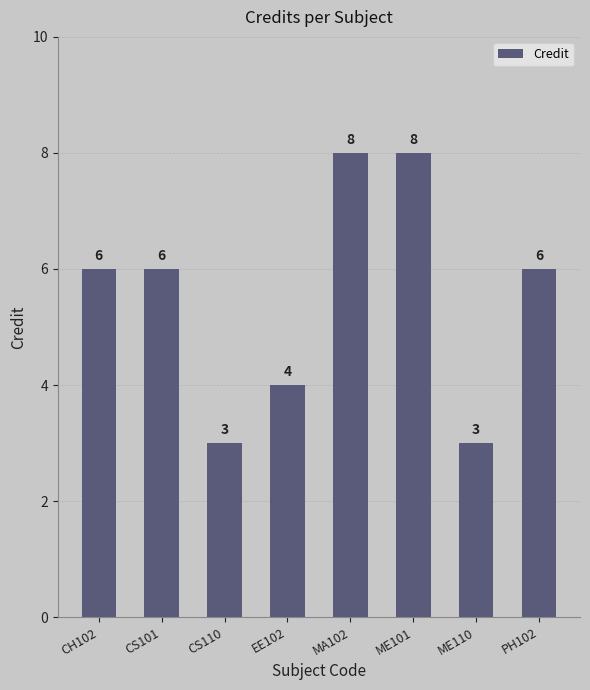

What value does the data have at PH102?

6